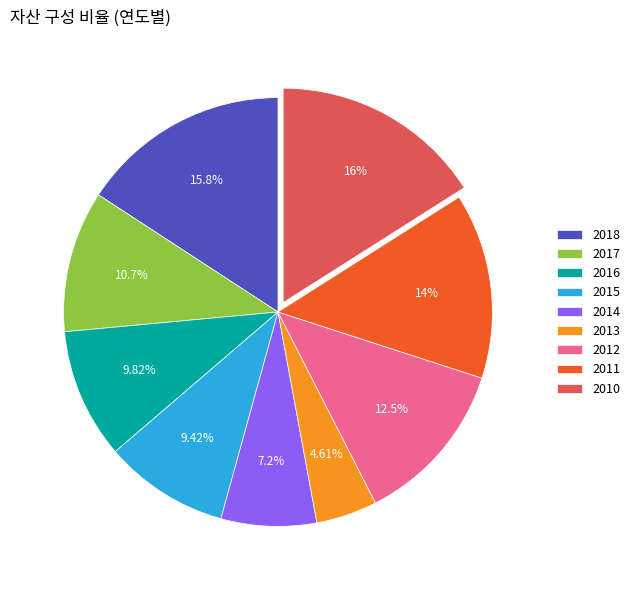

What percentage is the 2010 slice, to the nearest percent?

16%